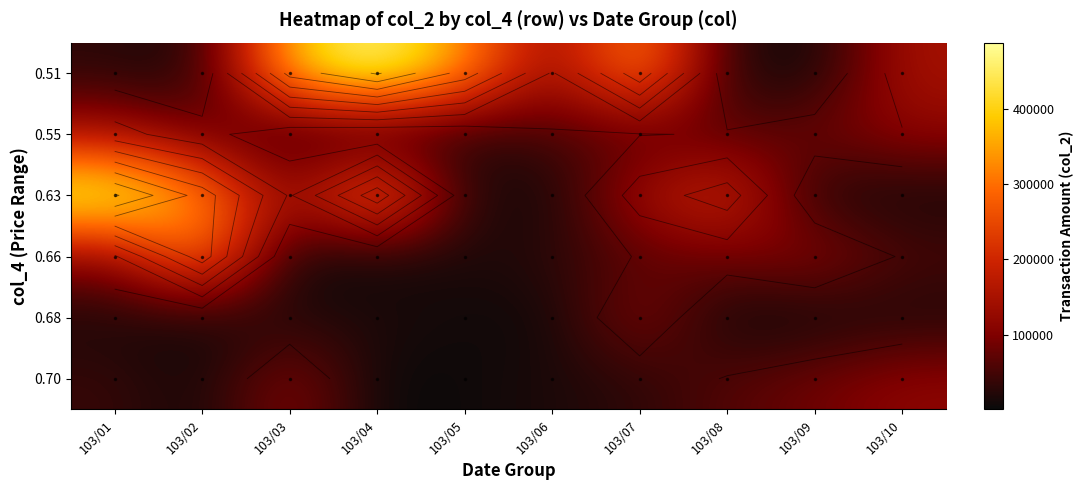

Which series changed the most between 103/09 and 103/10?

0.51